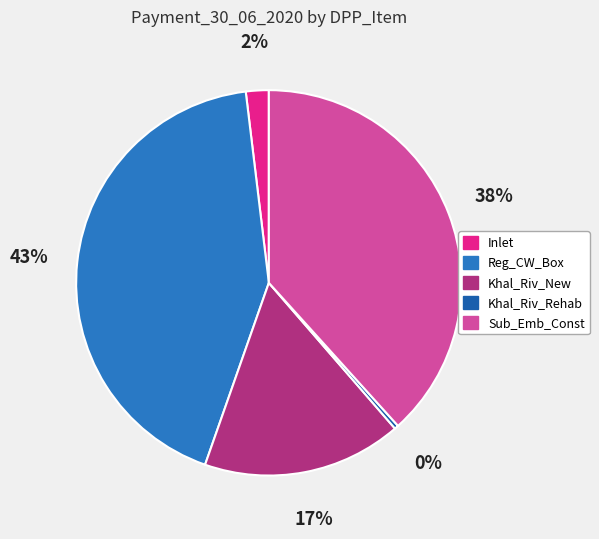

Between Khal_Riv_Rehab and Sub_Emb_Const, which is larger?

Sub_Emb_Const